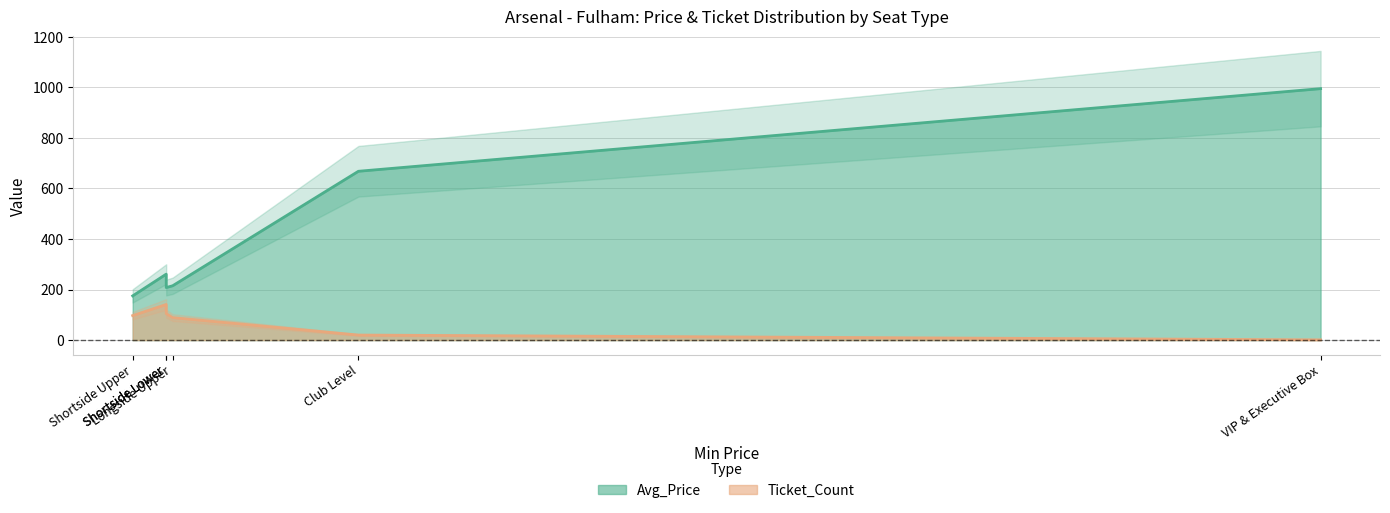

What is the sum of all Ticket_Count values?

453